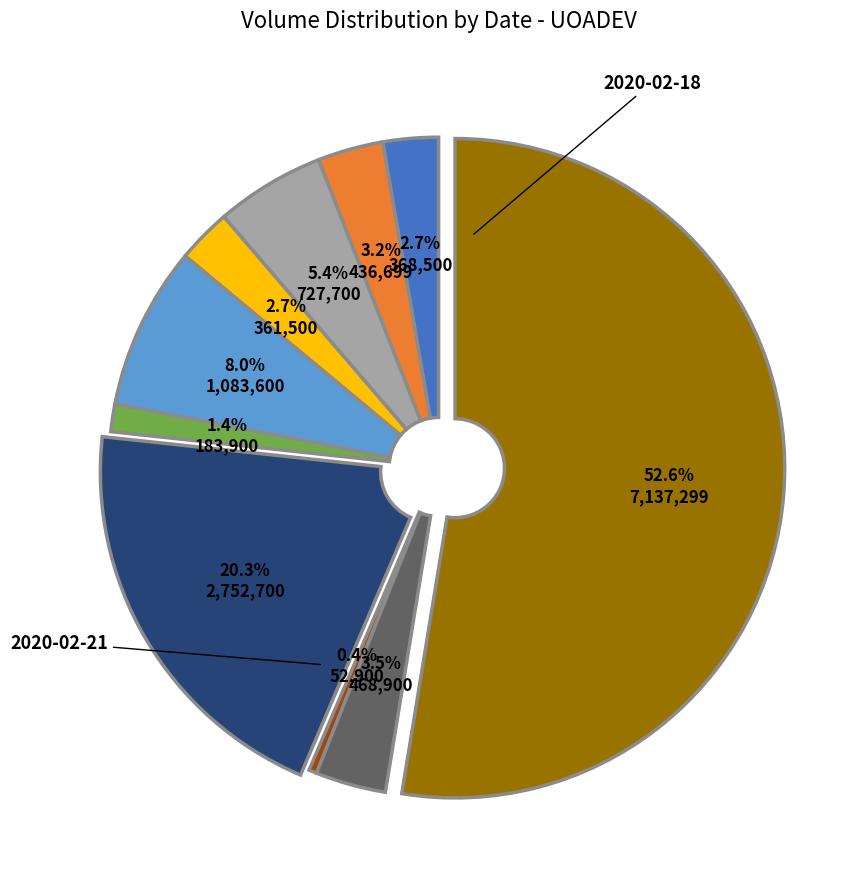

Is there any slice that represents more than half of the pie?

Yes